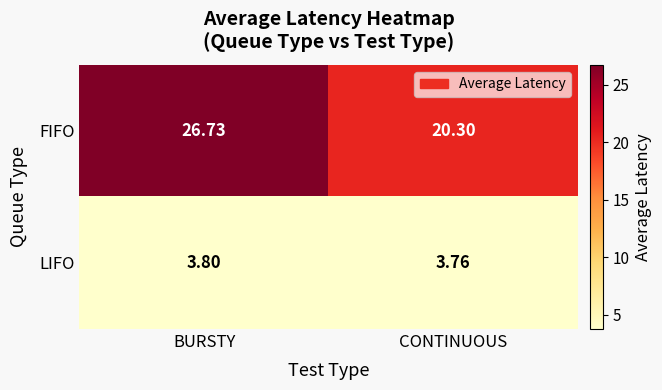

Which series has the largest total across all categories?

FIFO